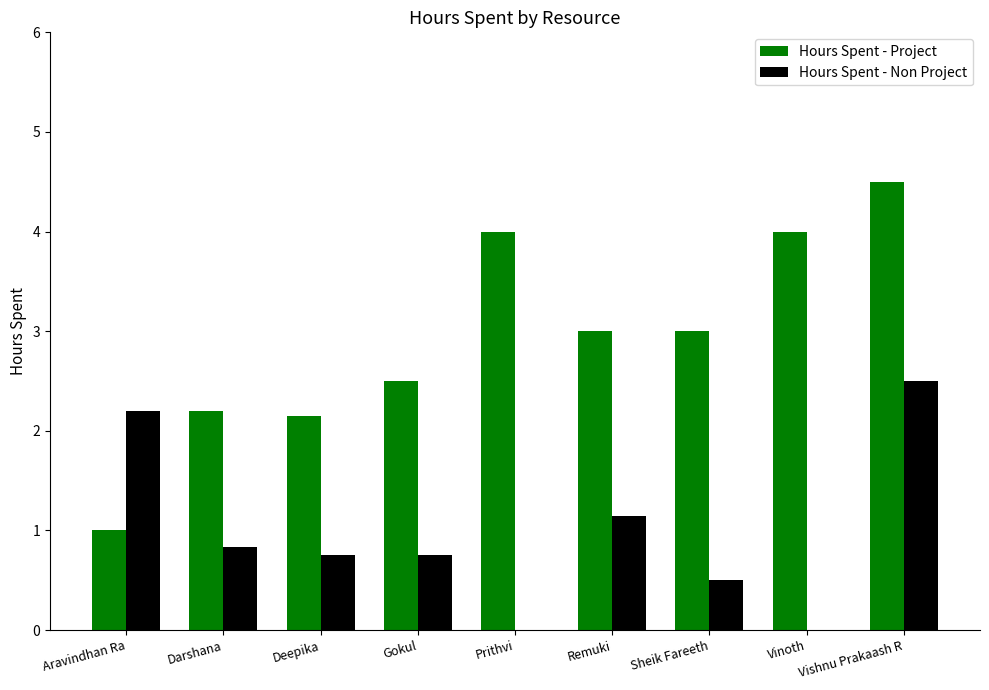

What are all the series names shown in the legend?

Hours Spent - Project, Hours Spent - Non Project